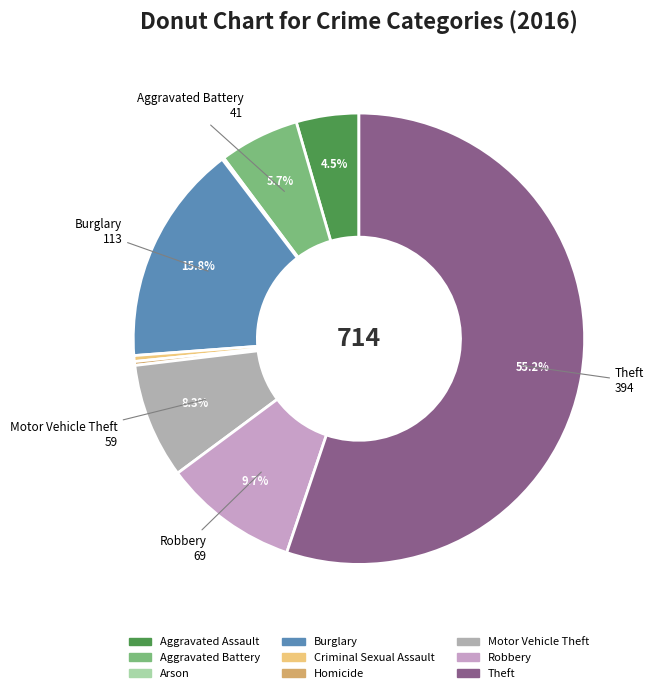

Is it true that Robbery is 1% of the pie?

False